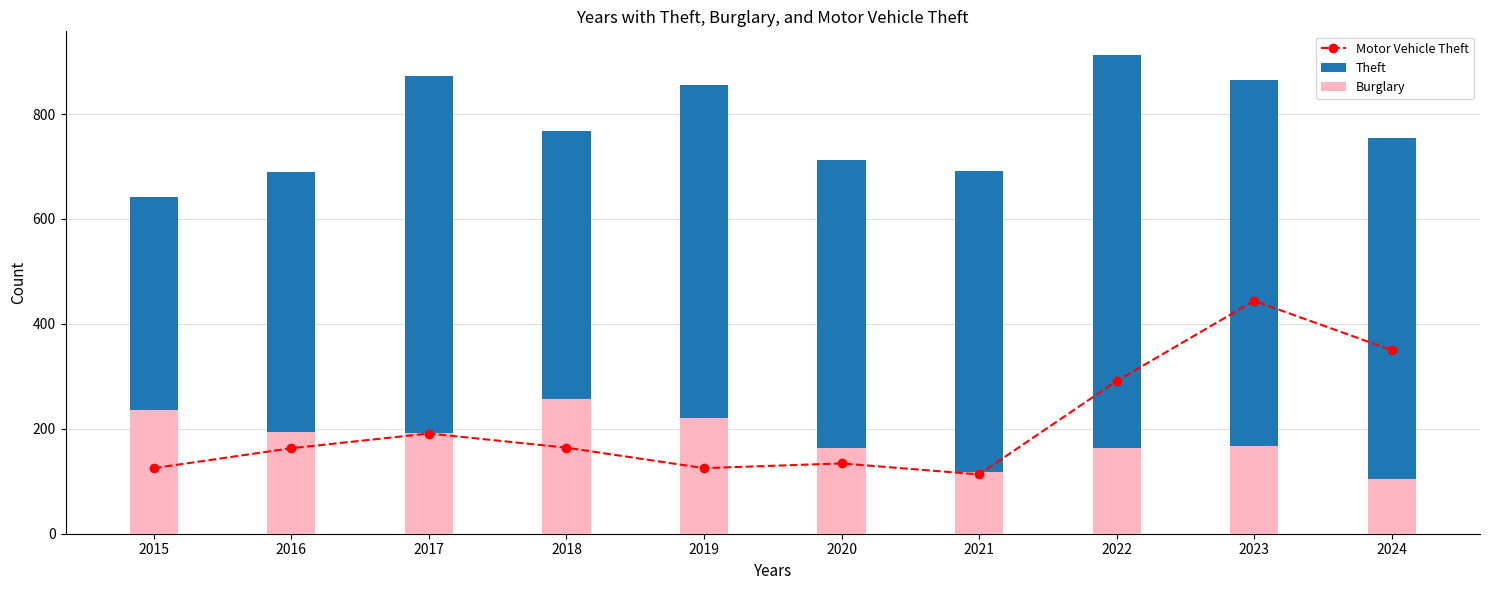

What is the minimum value shown in the chart?

104